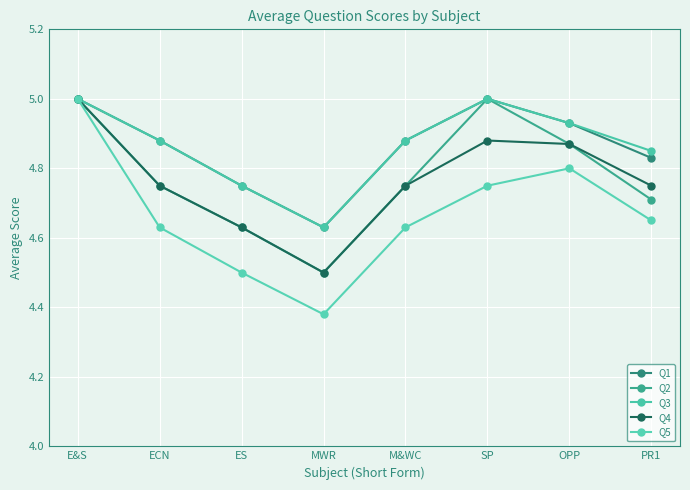

Is this an area chart (filled region under the line)?

No